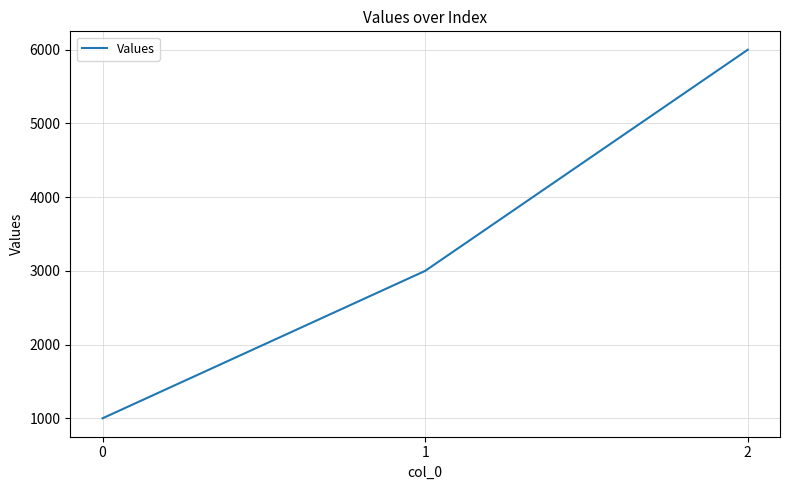

What value does the data have at 1?

3000